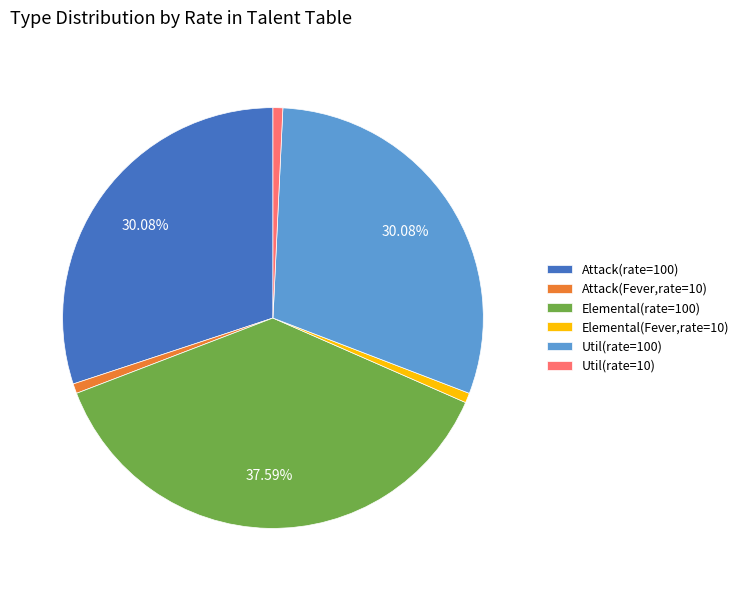

How many segments does this pie chart have?

6